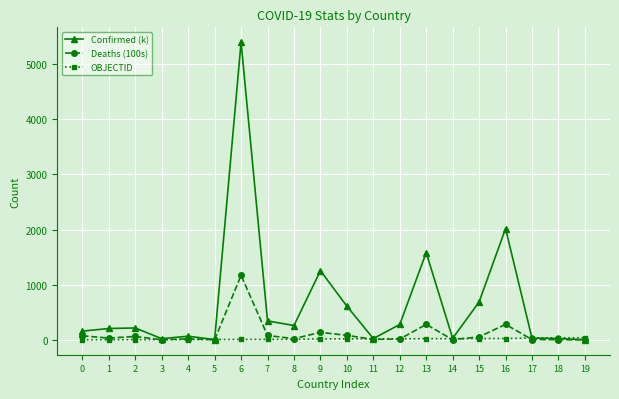

True or false: Deaths (100s) has more than 0 points higher than both neighbors.

True